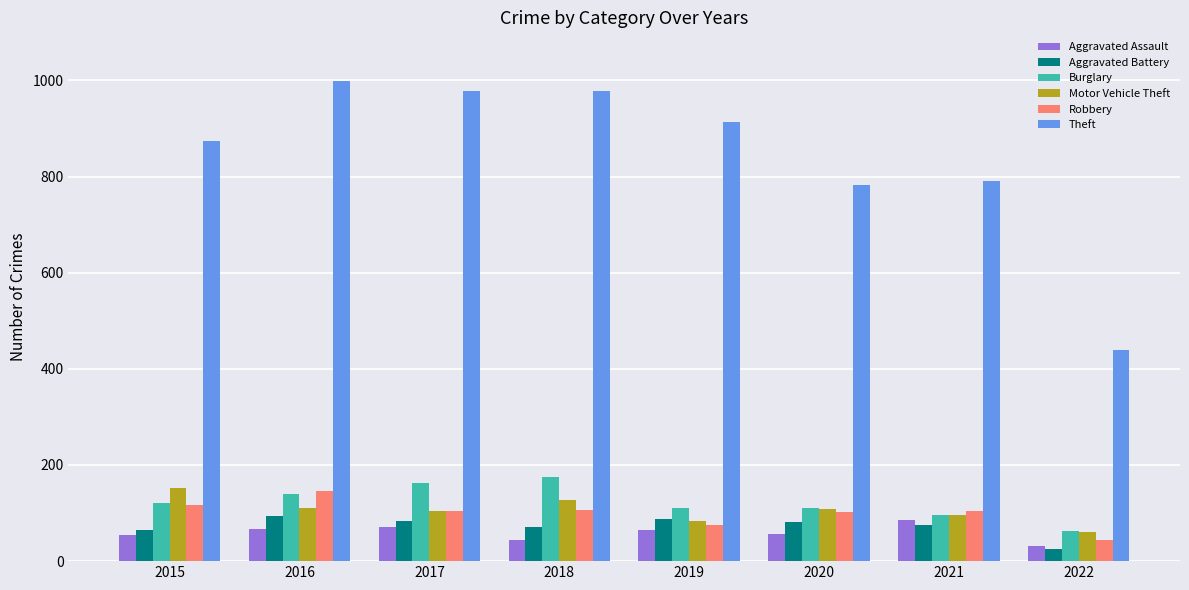

What is the maximum value for Aggravated Assault?

86